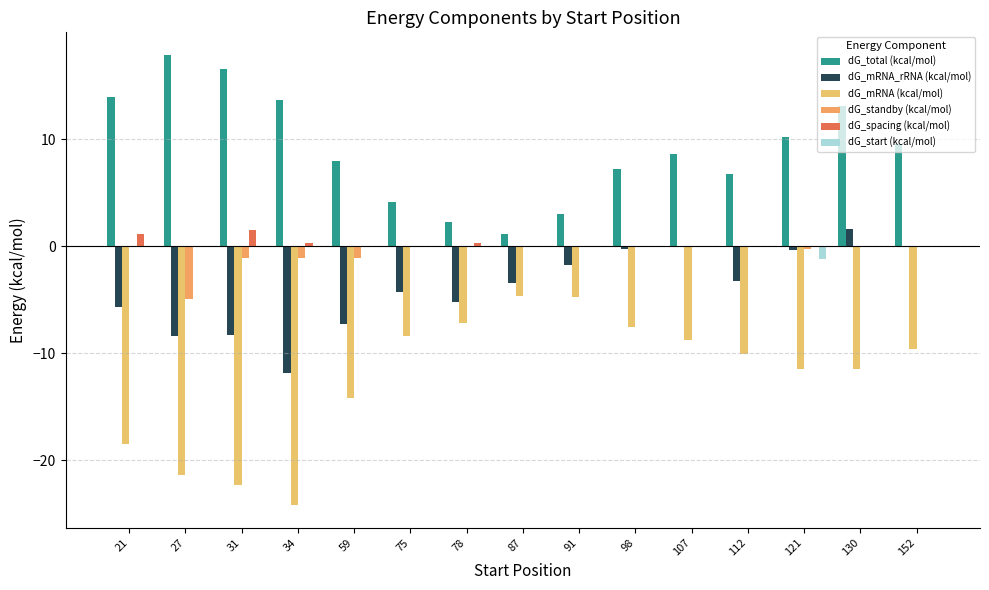

The dG_mRNA_rRNA (kcal/mol) series shows -5.2 at 78. True or false?

True